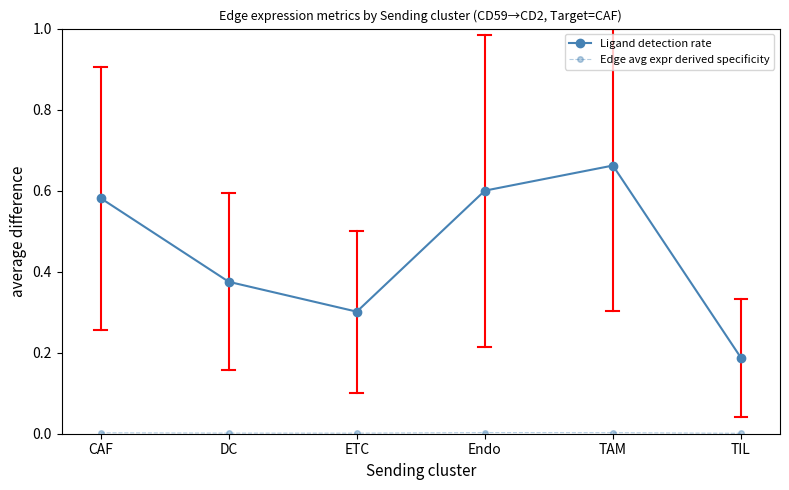

Which category has the highest value across all series?

TAM